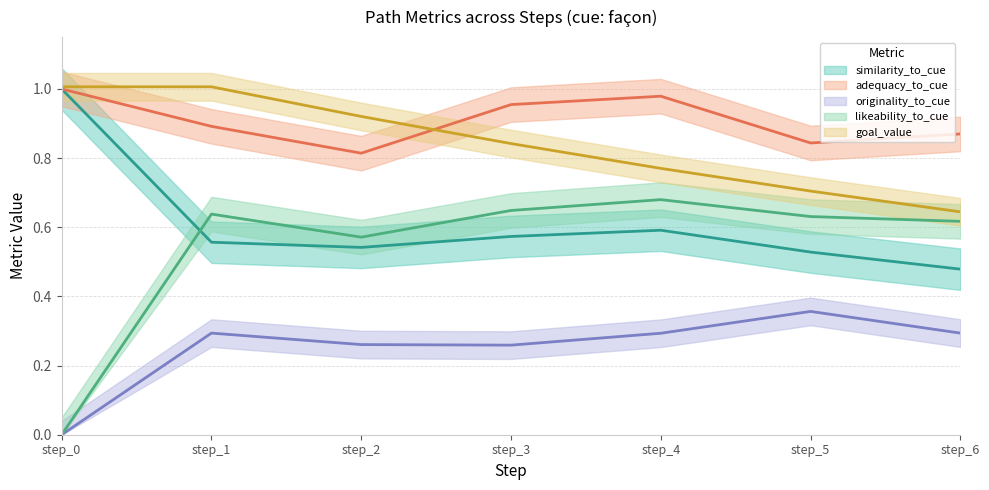

How many lines are shown in the chart?

5